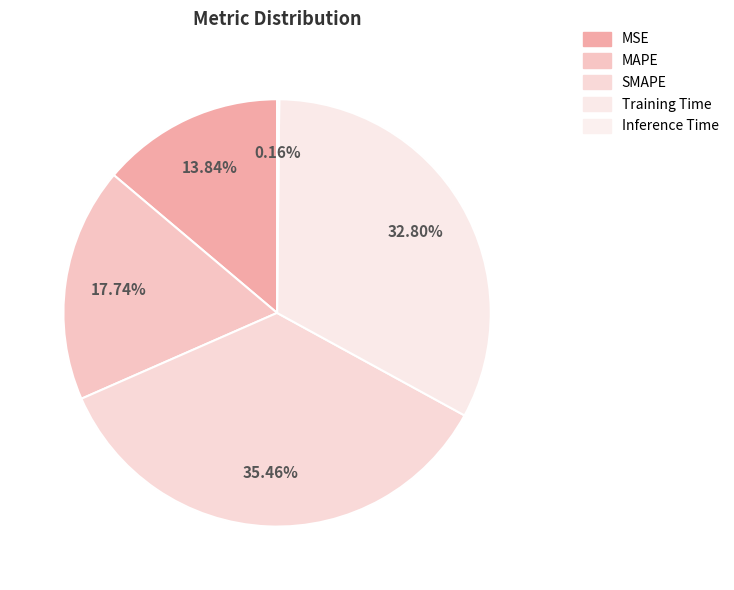

Is there a majority slice in this chart?

No